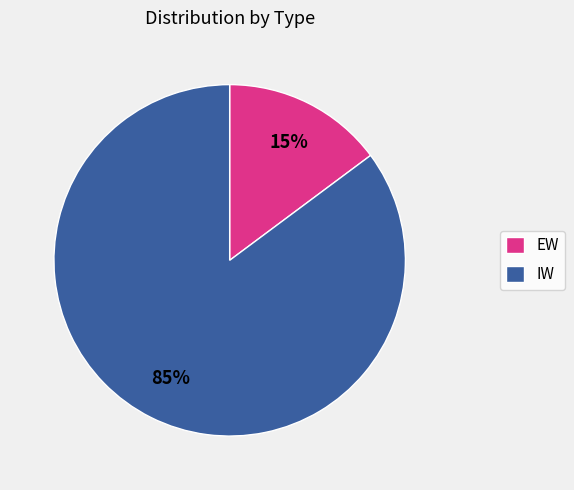

Which has a higher value, IW or EW?

IW